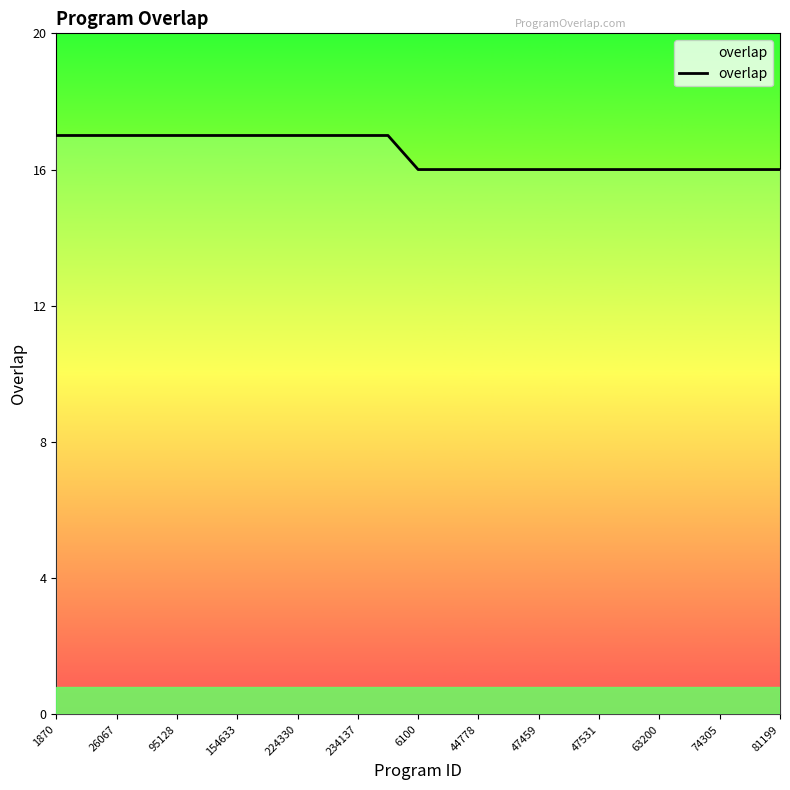

At which label is the value closest to 16?

6100